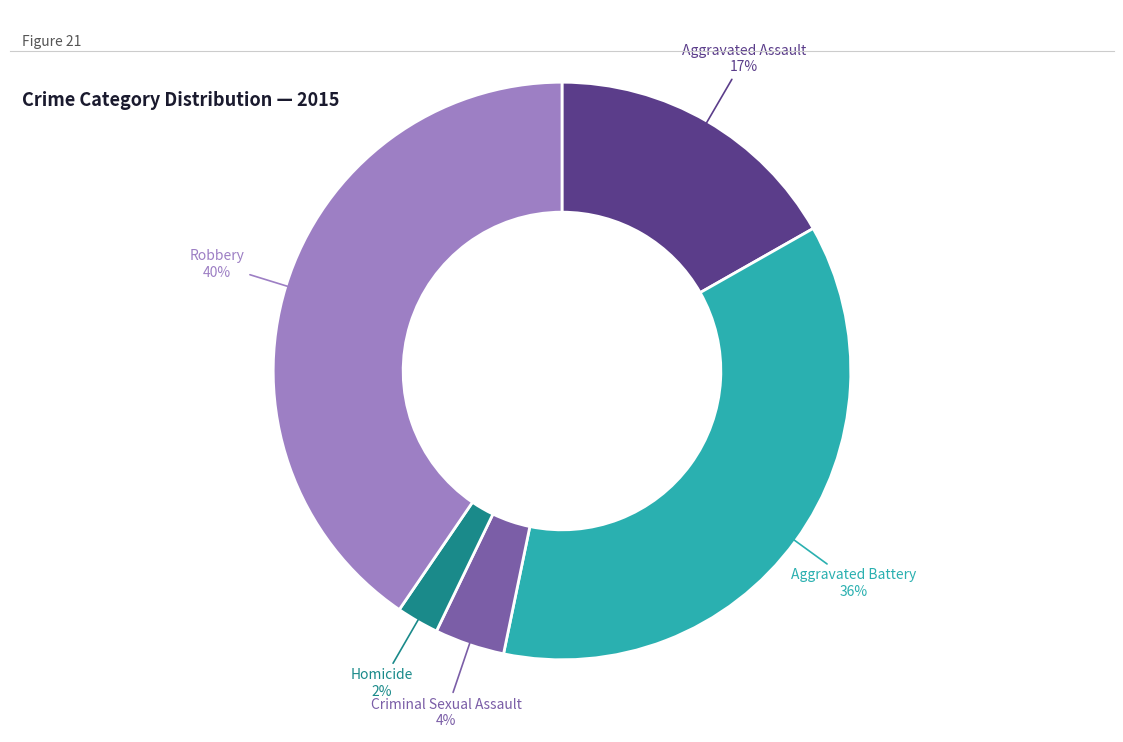

What percentage is the Homicide slice, to the nearest percent?

2%